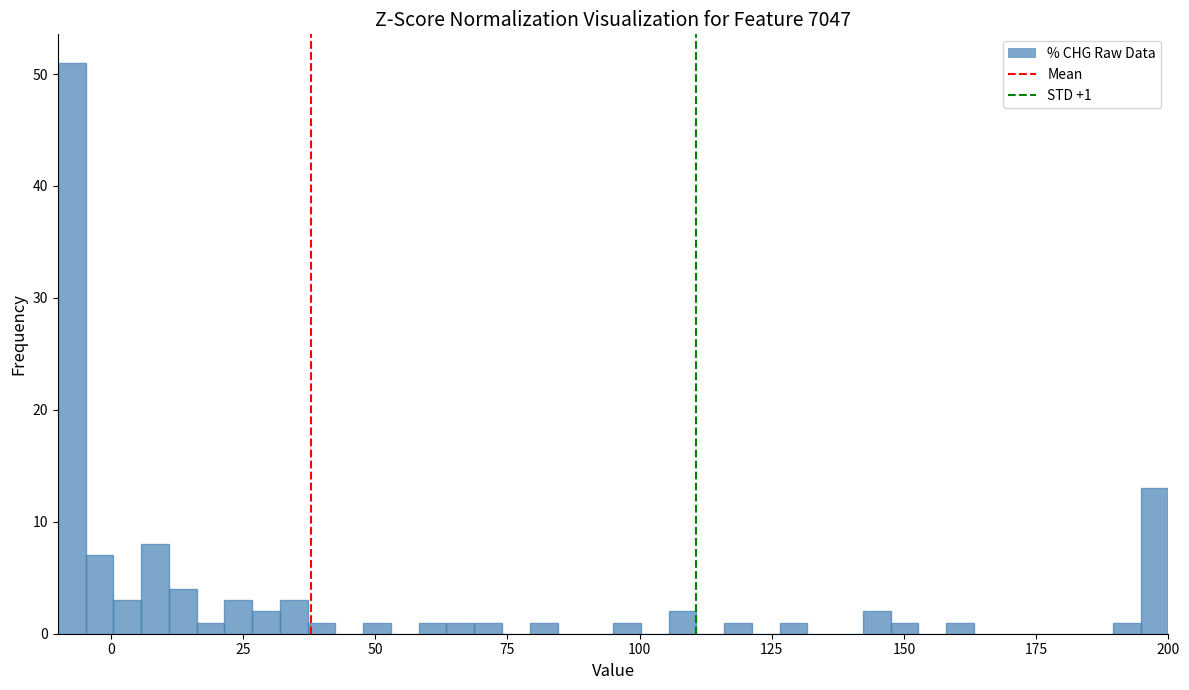

Read against the x-axis, roughly where is the centre of the tallest bar?

-5